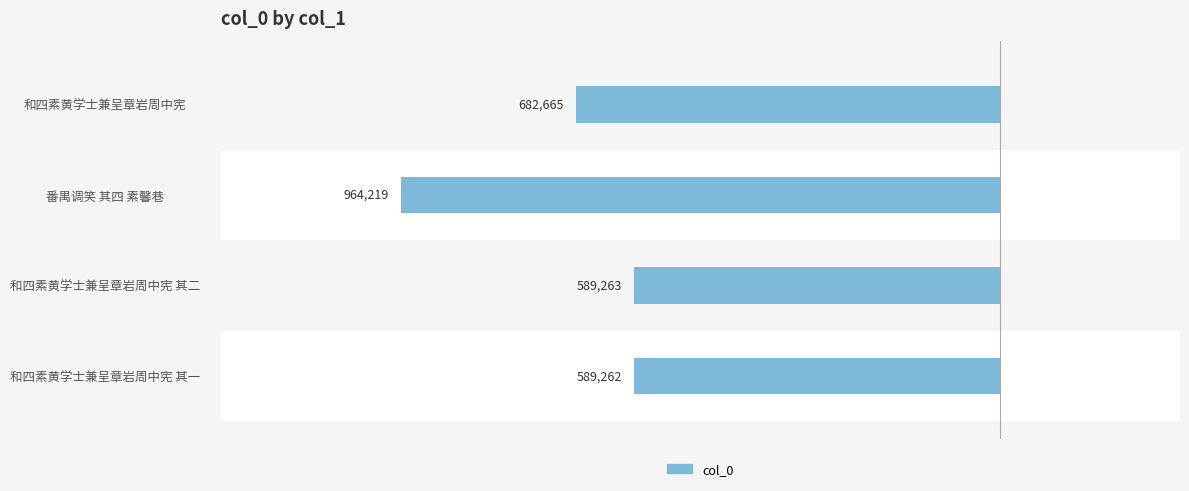

Are the bars horizontal?

Yes